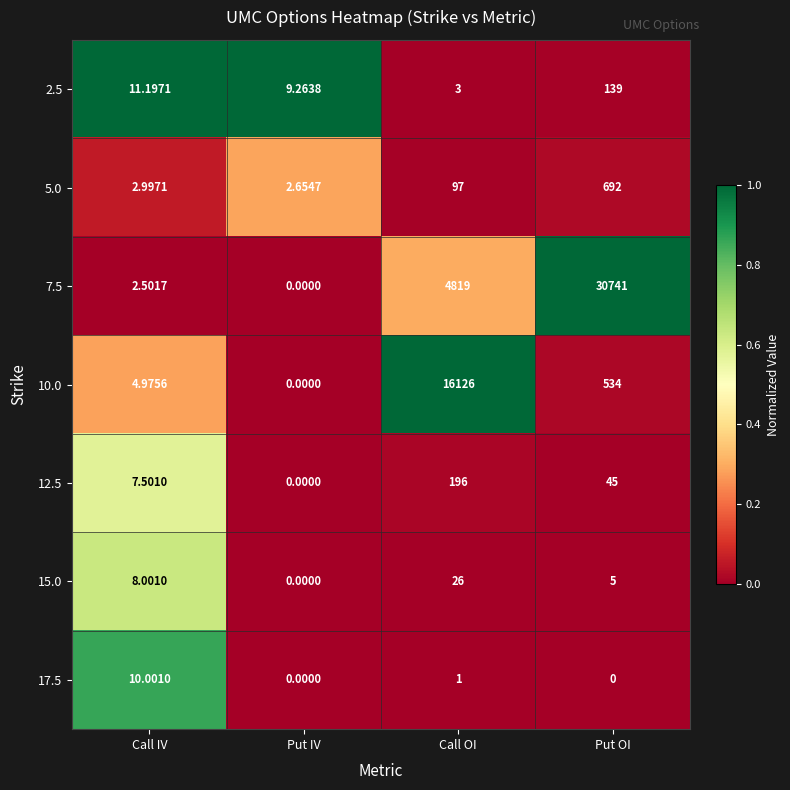

Where is 5.0 nearest to the value 347?

Call OI